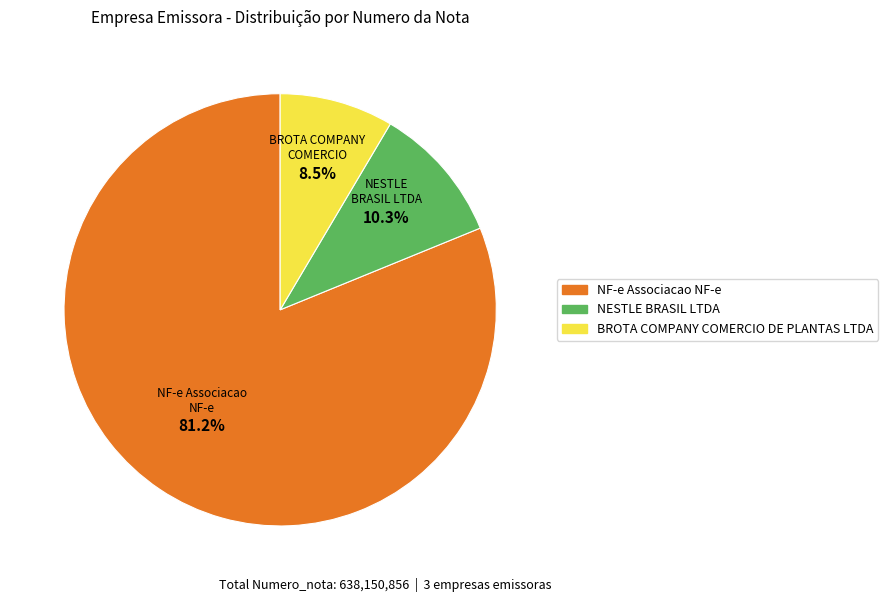

To the nearest percent, what portion does NF-e Associacao NF-e represent?

81%